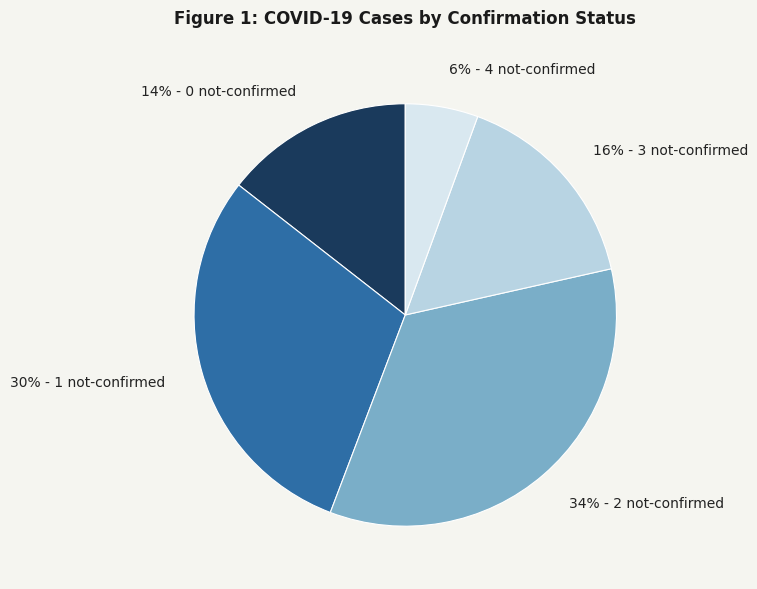

To the nearest percent, what is the average slice percentage?

20%